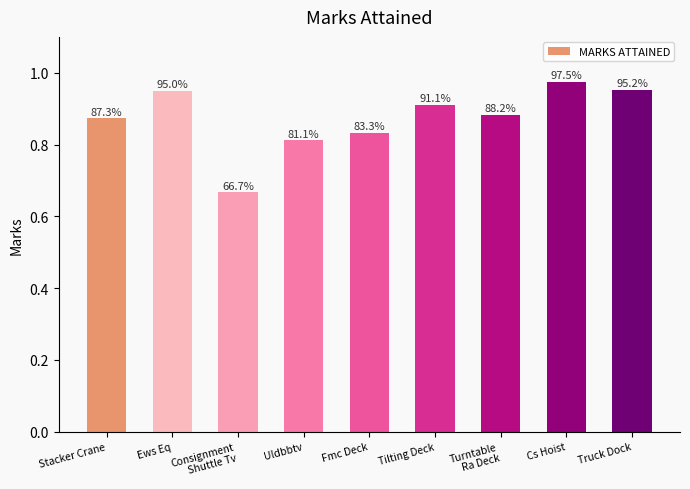

Between Turntable
Ra Deck and Cs Hoist, which is larger?

Cs Hoist